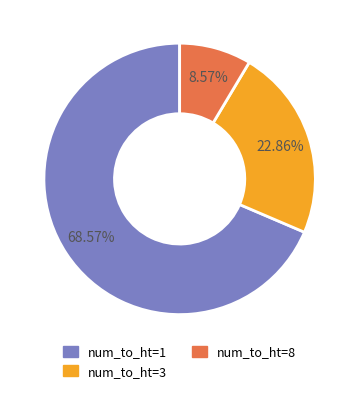

Is there any slice that represents more than half of the pie?

Yes